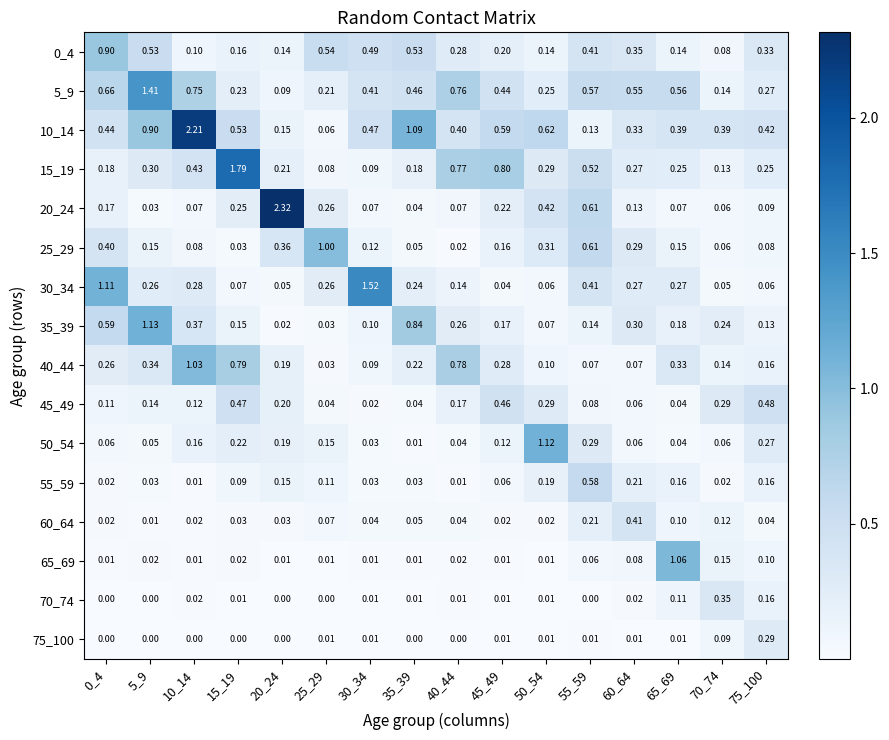

Is the value of 50_54 at 5_9 greater than the value of 15_19 at 40_44?

No